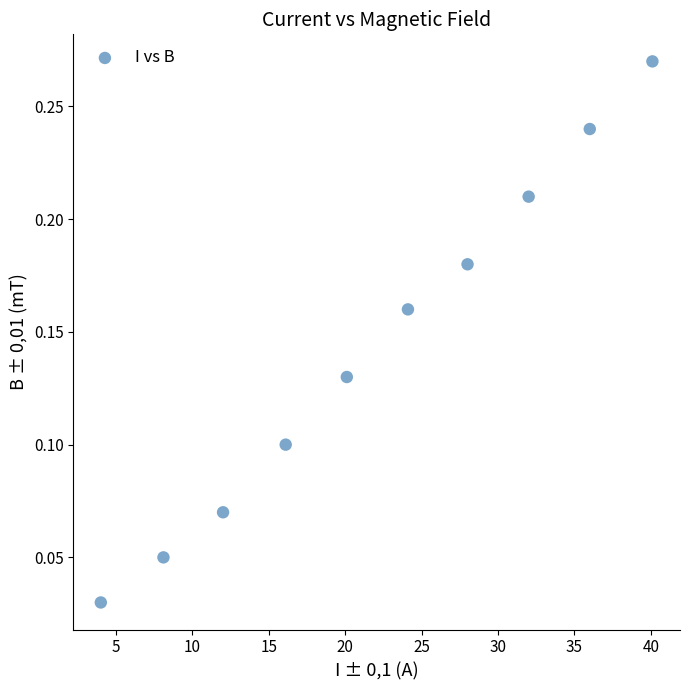

What is the range of X values (max minus min)?

36.1